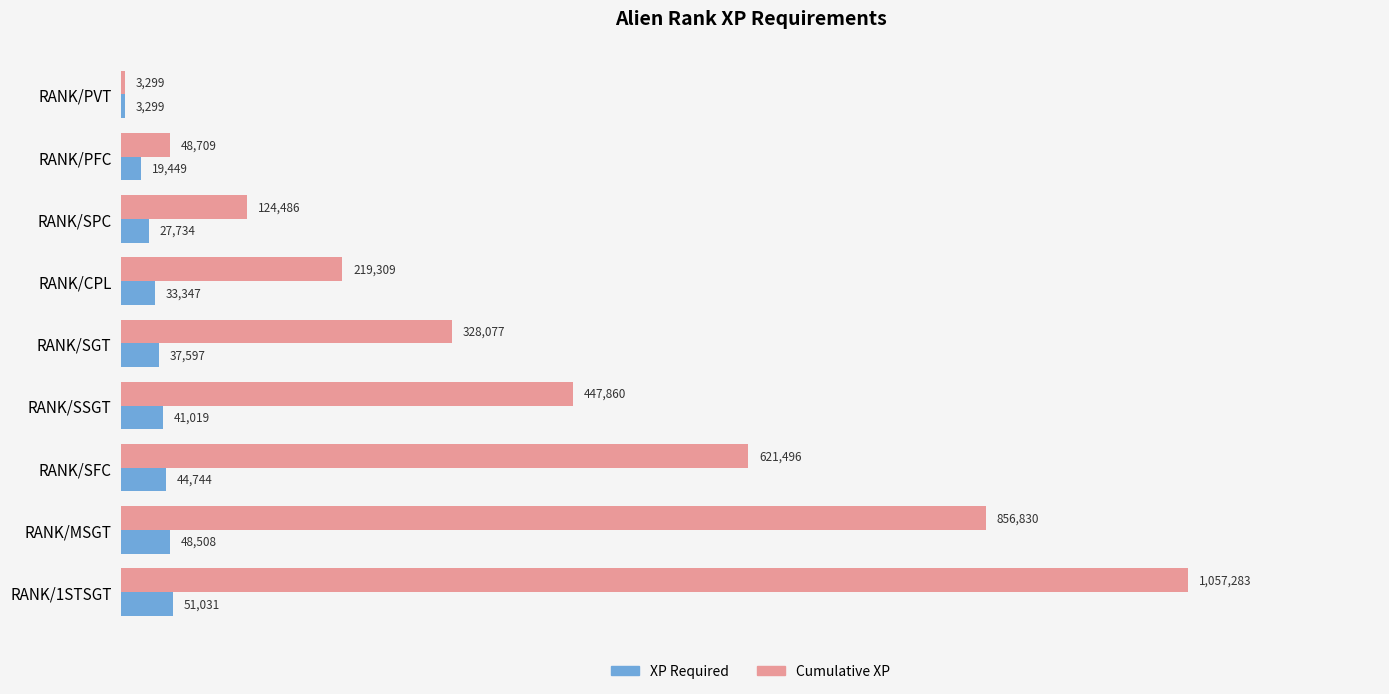

What are all the series names shown in the legend?

XP Required, Cumulative XP